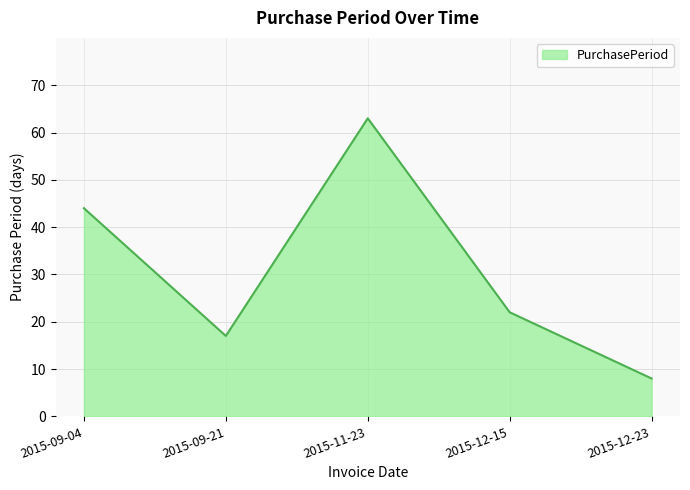

Reading left to right, extract all data points from this chart.

2015-09-04=44	2015-09-21=17	2015-11-23=63	2015-12-15=22	2015-12-23=8